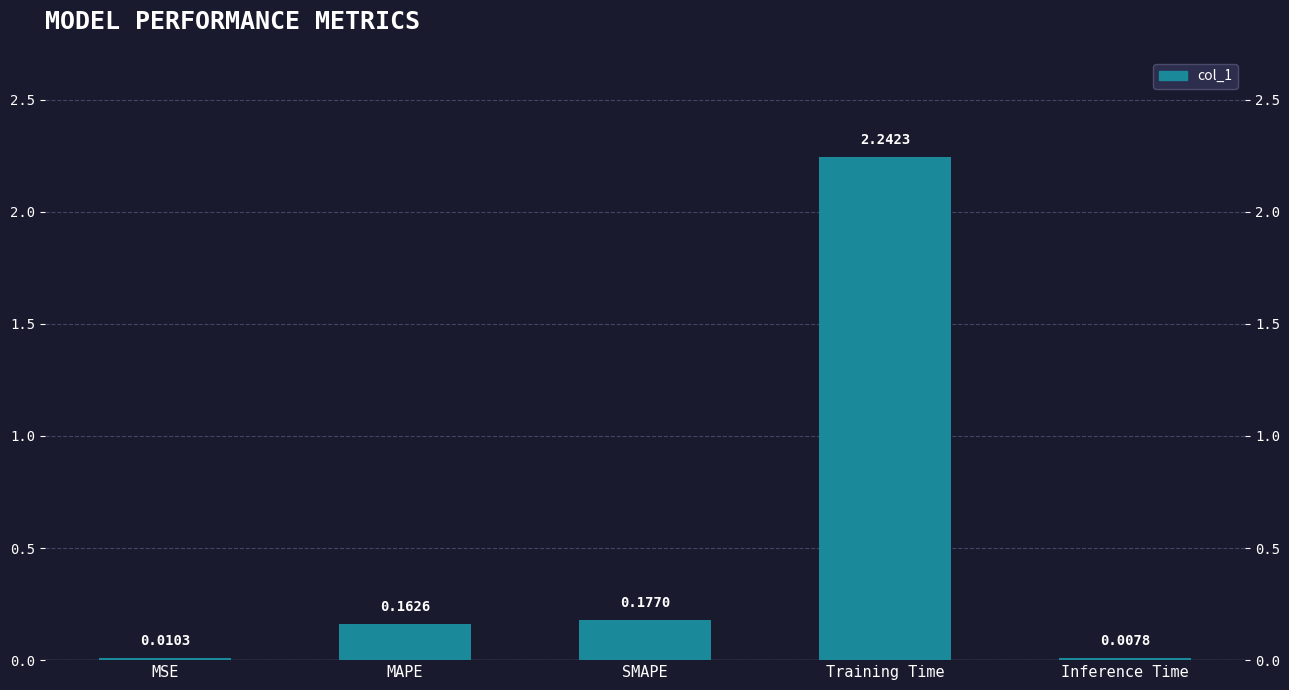

Reading left to right, transcribe all the data shown in this chart.

0.0	0.2	0.2	2.2	0.0